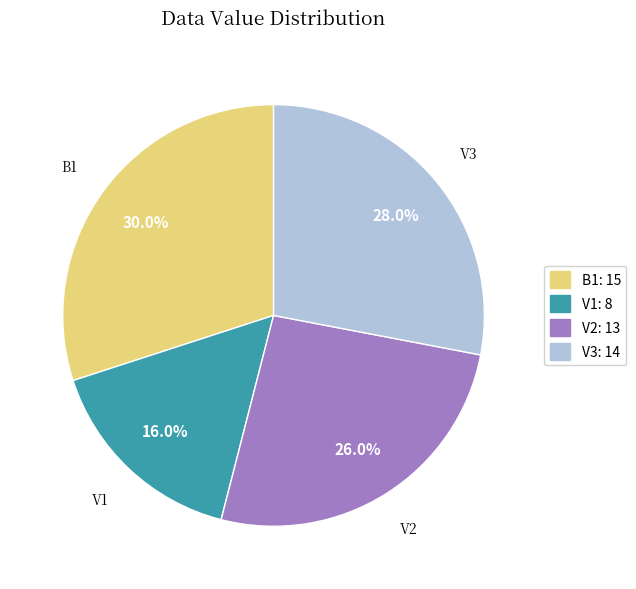

Does any single category account for the majority?

No